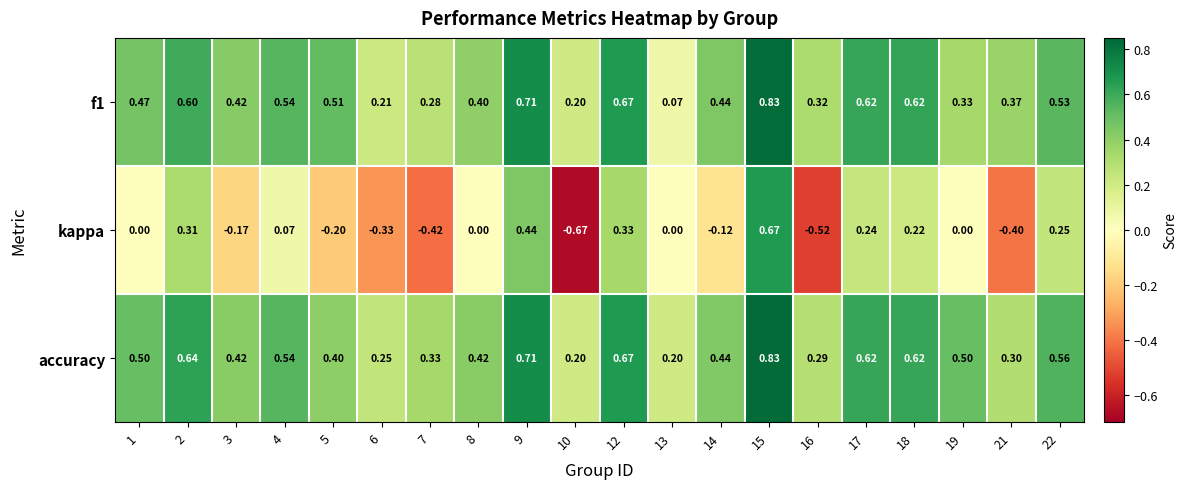

Which series has the widest spread of values?

kappa